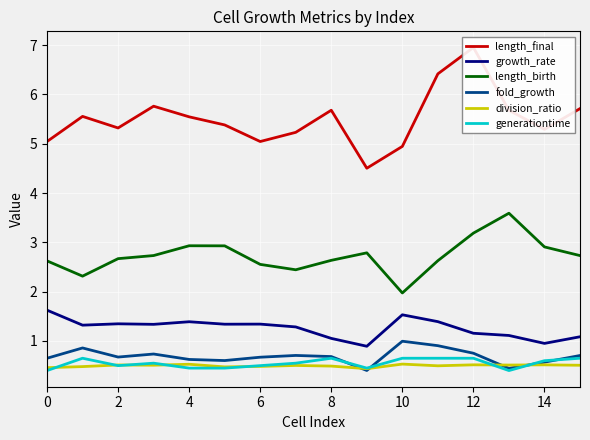

What is the maximum value for fold_growth?

1.0